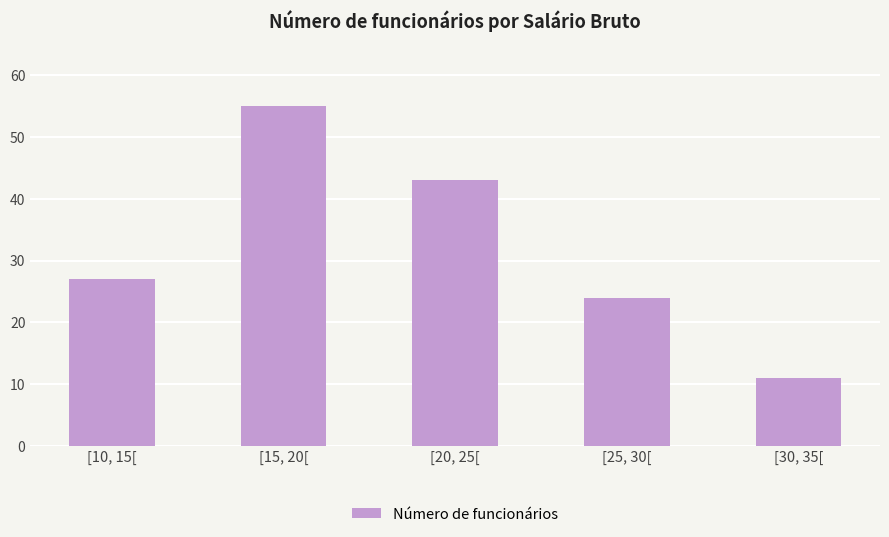

Reading left to right, extract all data points from this chart.

27	55	43	24	11